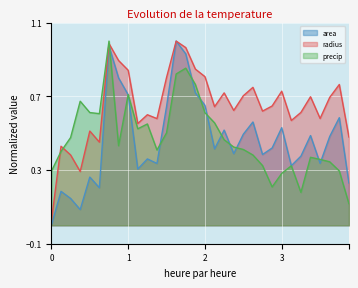

True or false: radius and precip cross at least once.

True